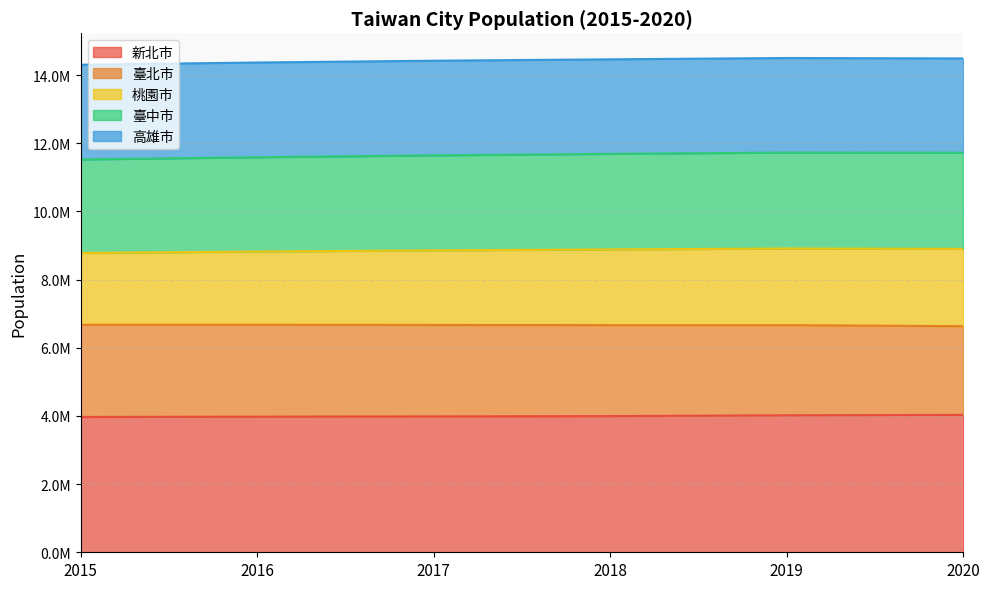

True or false: 新北市 and 桃園市 cross at least once.

False